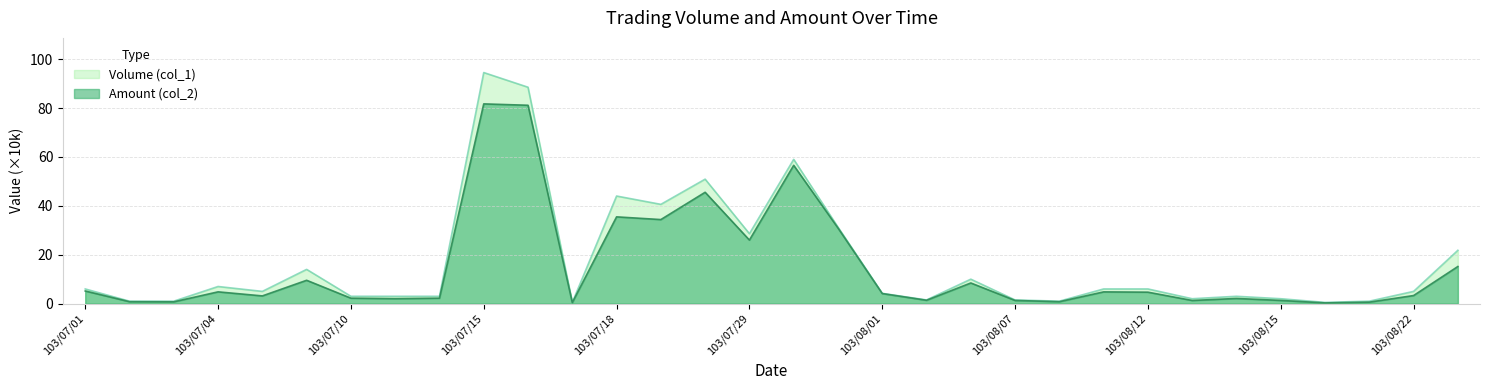

True or false: Volume (col_1) and Amount (col_2) cross at least once.

False